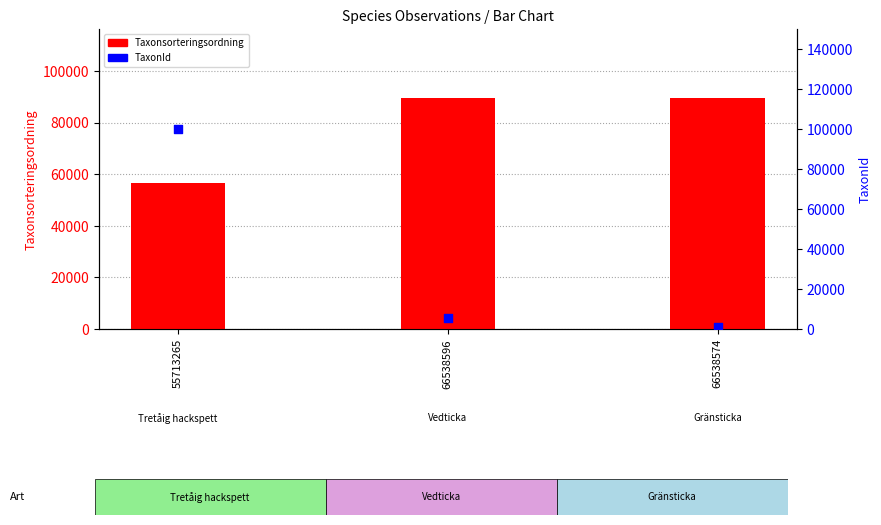

At how many categories does at least one series exceed 59422?

3